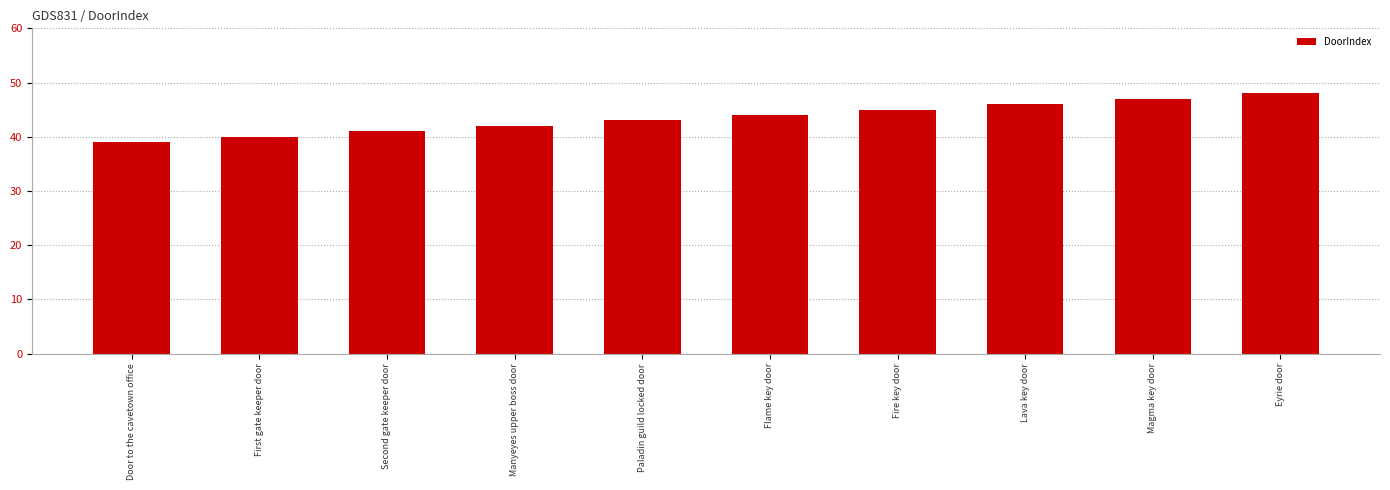

Is it true that the value at Magma key door is 47?

True